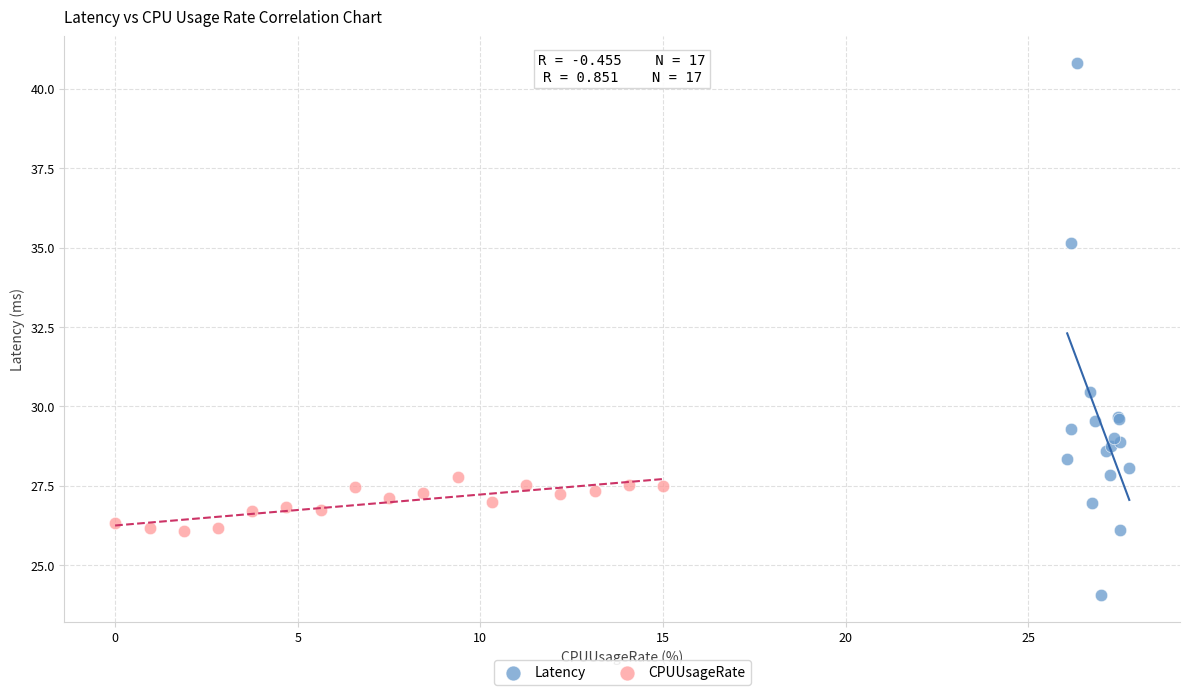

Which series reaches the maximum Y coordinate?

Latency